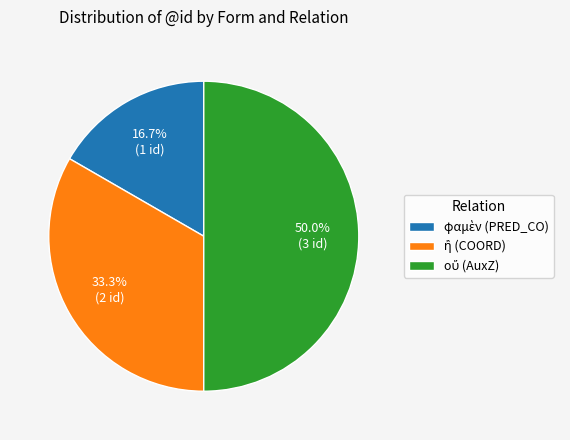

To the nearest percent, what percentage of the pie is ἢ (COORD)?

33%